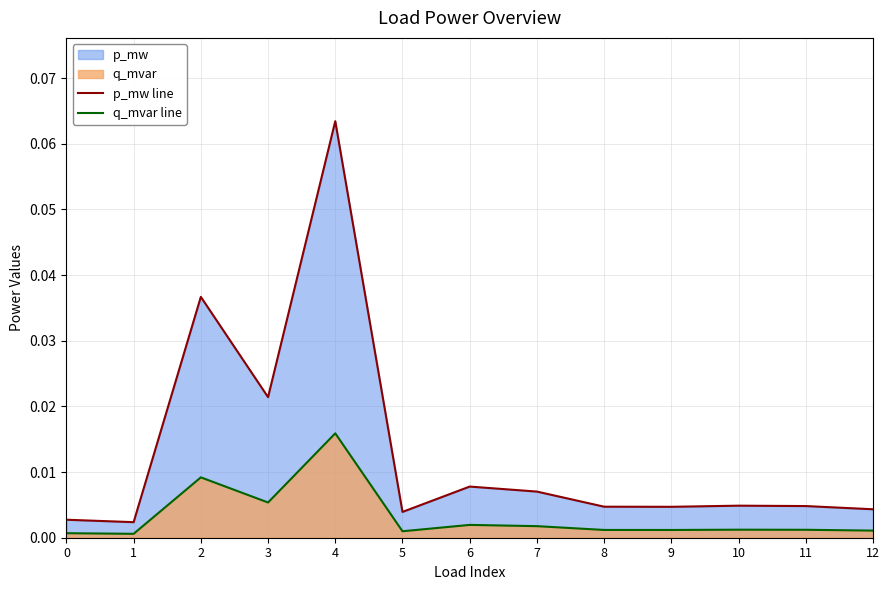

How many lines are shown in the chart?

2